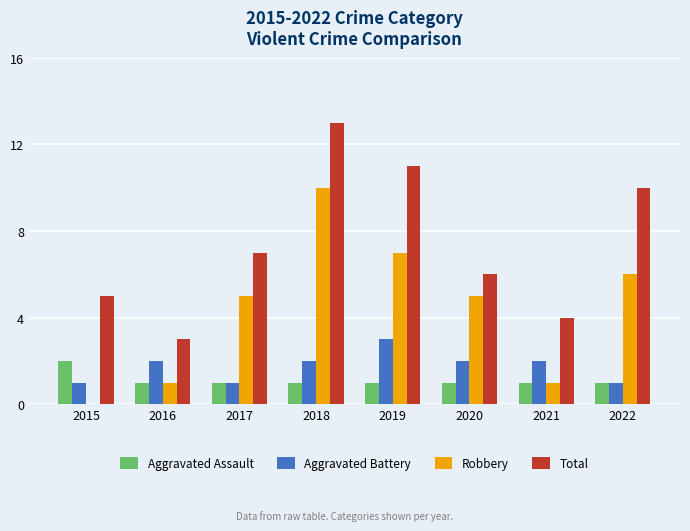

Is the value of Robbery at 2022 greater than the value of Total at 2021?

Yes